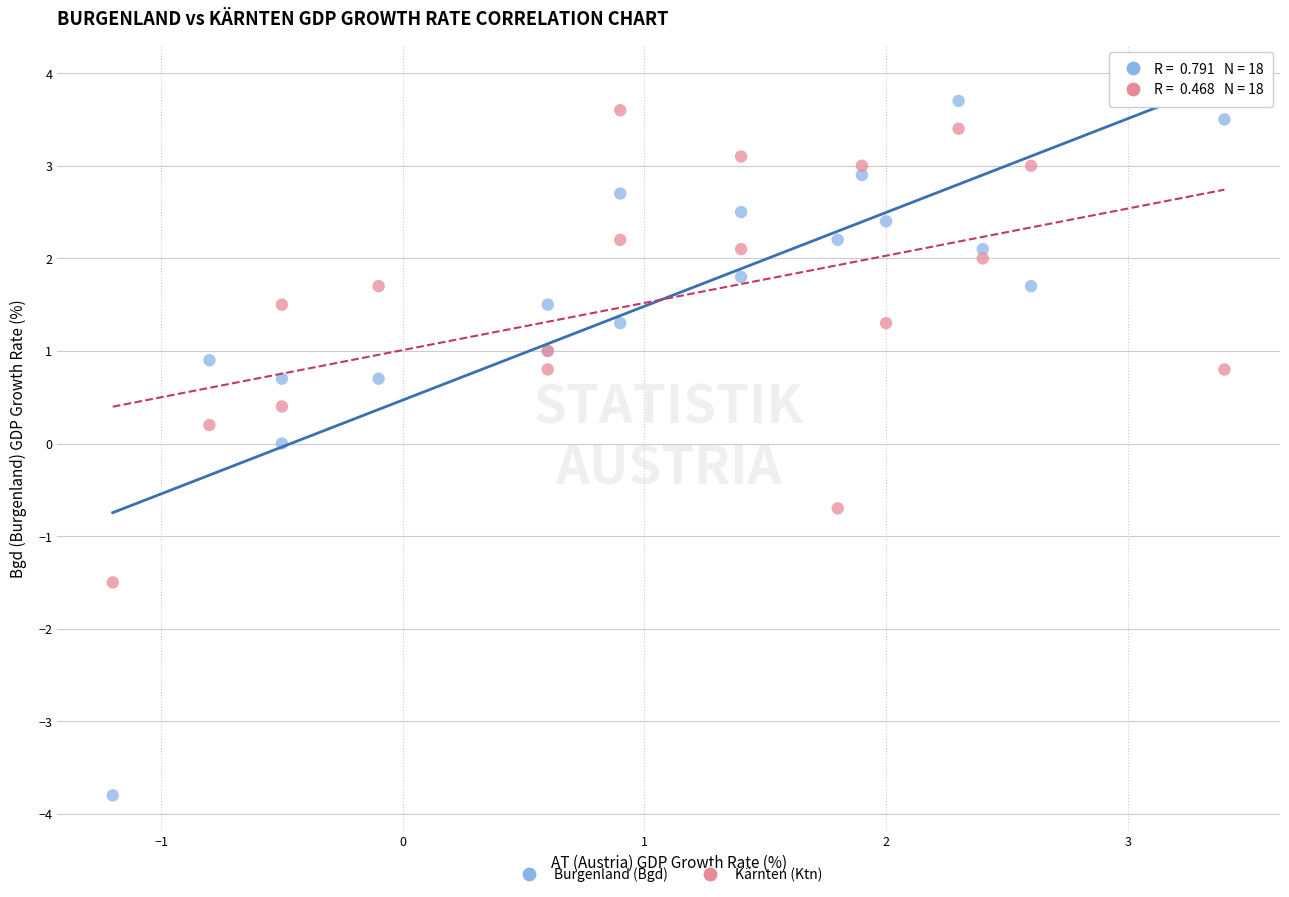

What are all the series names shown in the legend?

Burgenland (Bgd), Kärnten (Ktn)